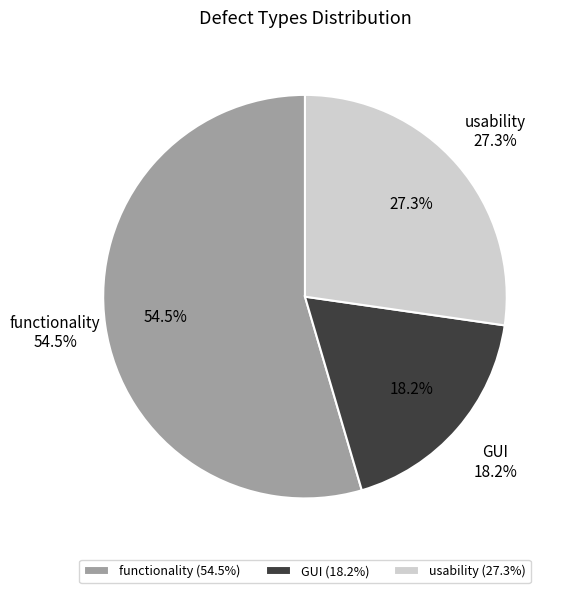

What portion of the pie excludes GUI?

81.8%